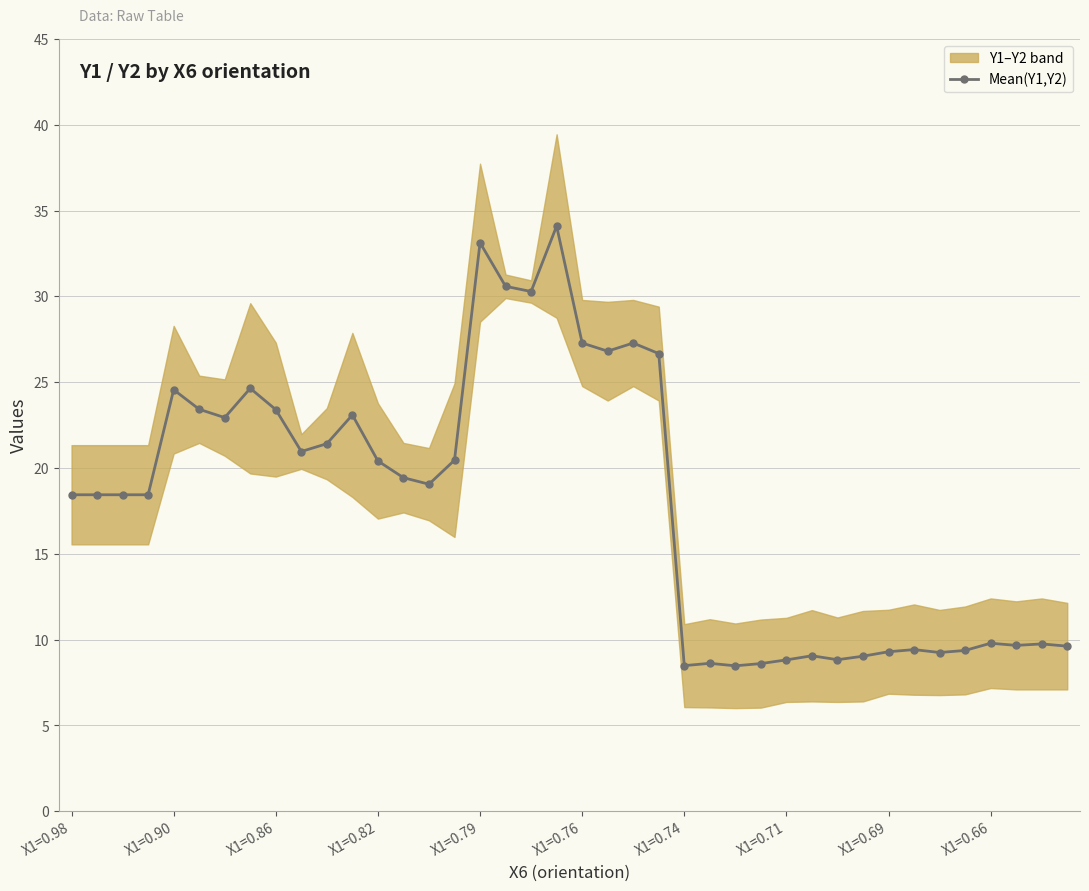

What is the minimum value for Mean(Y1,Y2)?

8.5